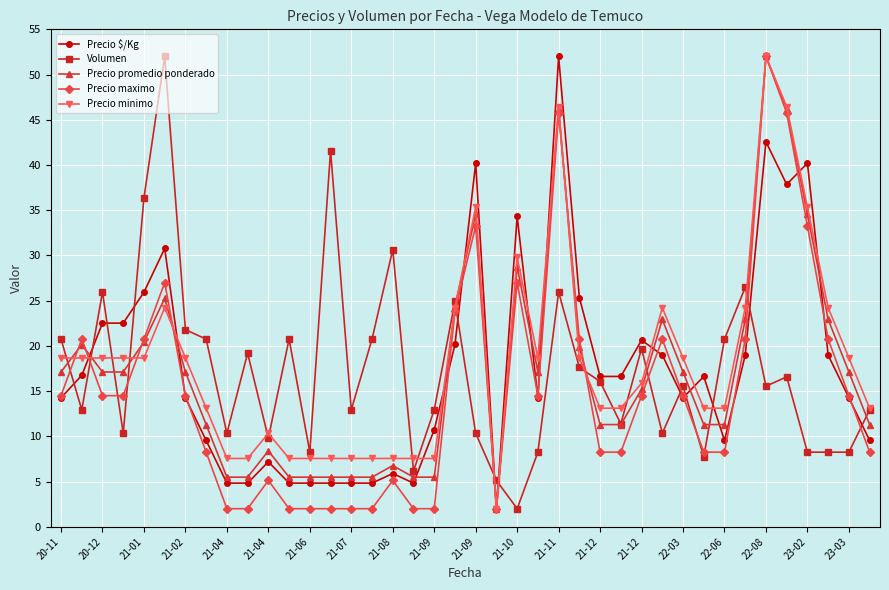

What is the lowest value of the Precio promedio ponderado series?

2.0